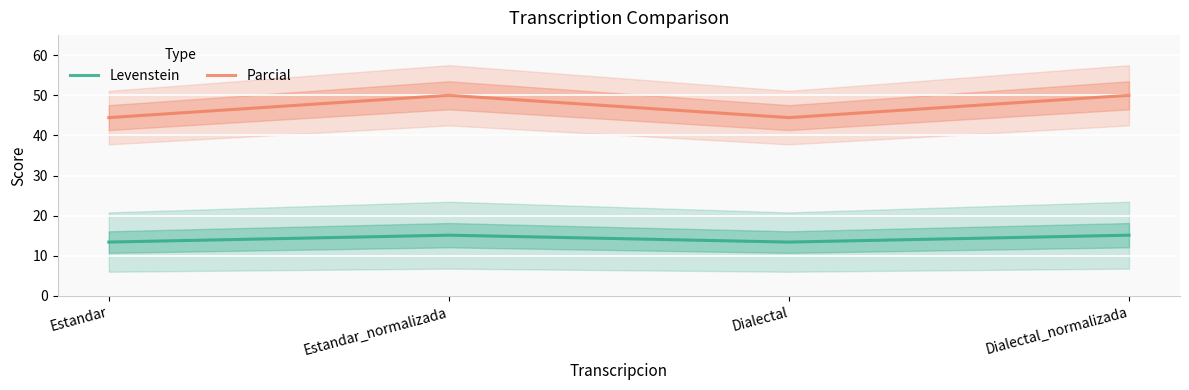

What is the value of the Levenstein point at the 3rd from the left?

13.4